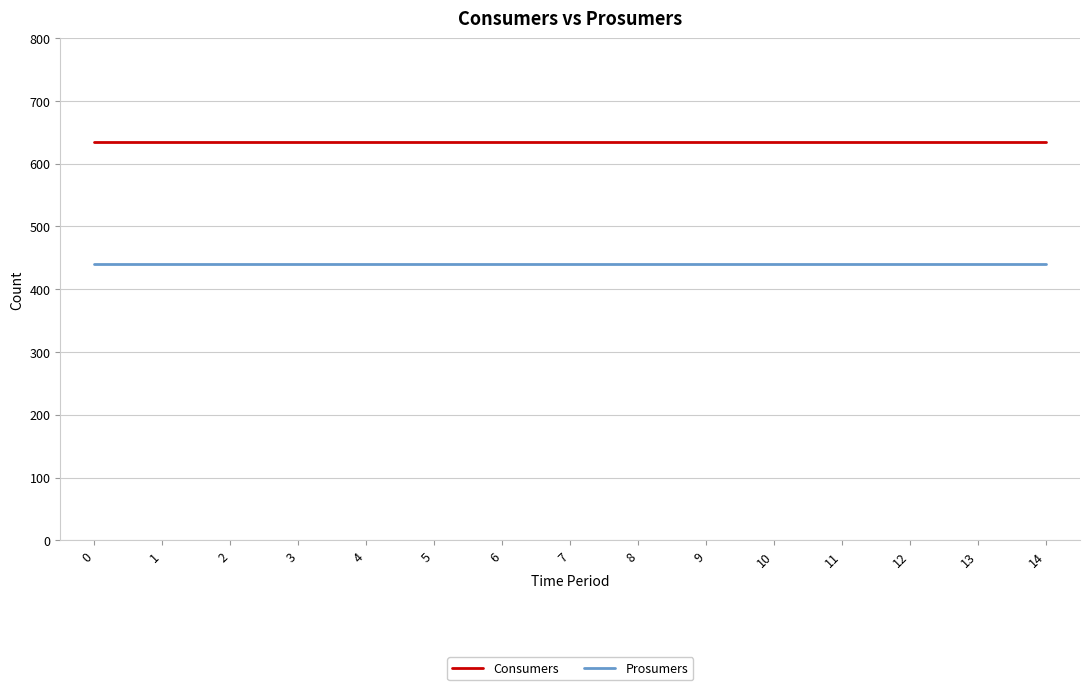

How many distinct data groups are displayed?

2